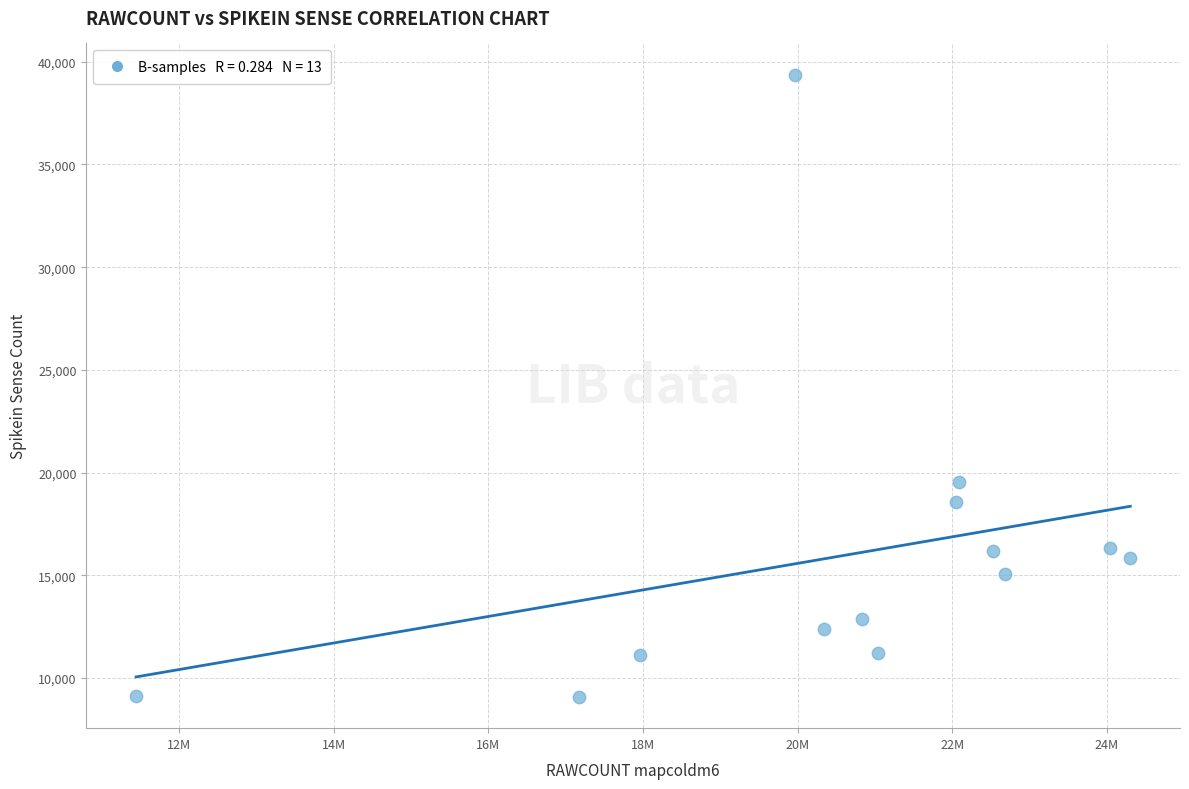

What Y value in the scatter plot is closest to 24226?

19538